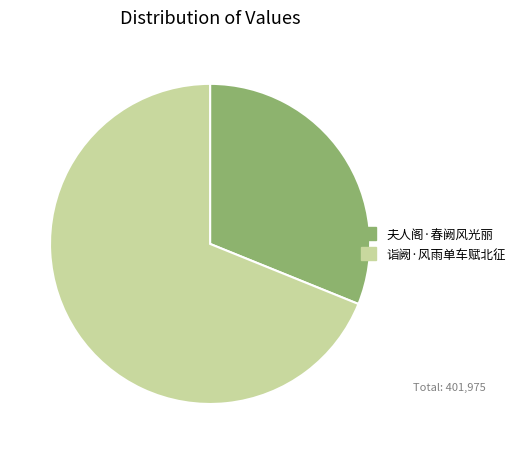

The 夫人阁·春阙风光丽 slice represents 31% of the pie. True or false?

True